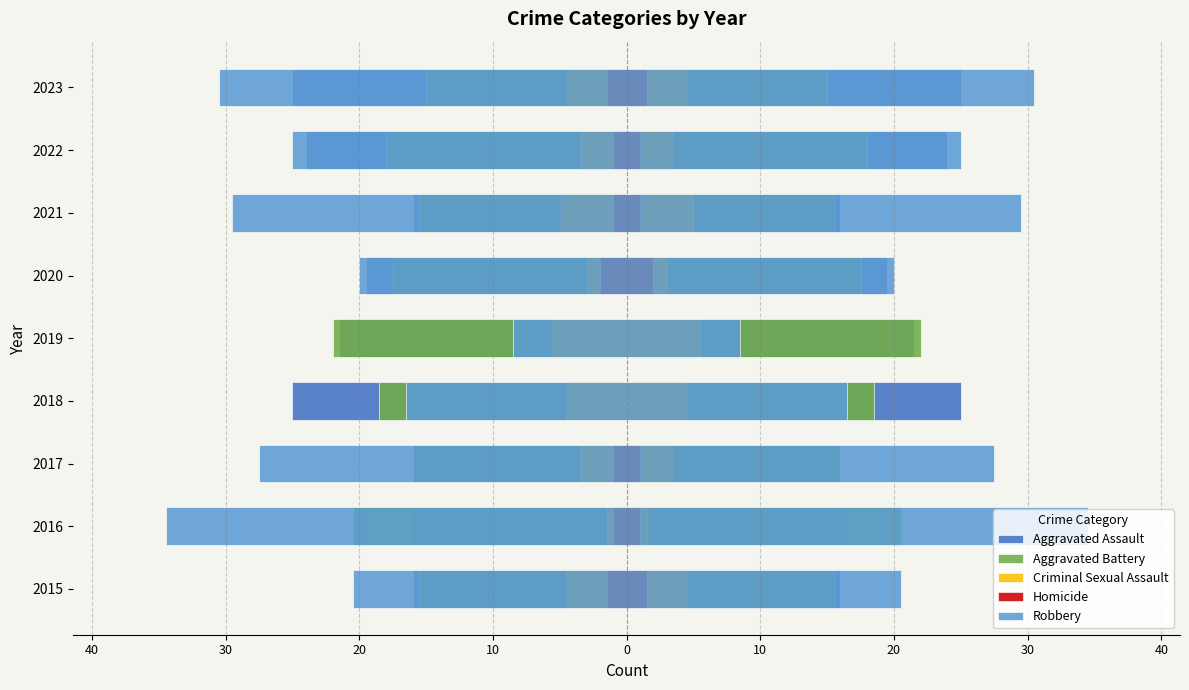

Is the value of Criminal Sexual Assault at 2020 greater than the value of Robbery at 2020?

No